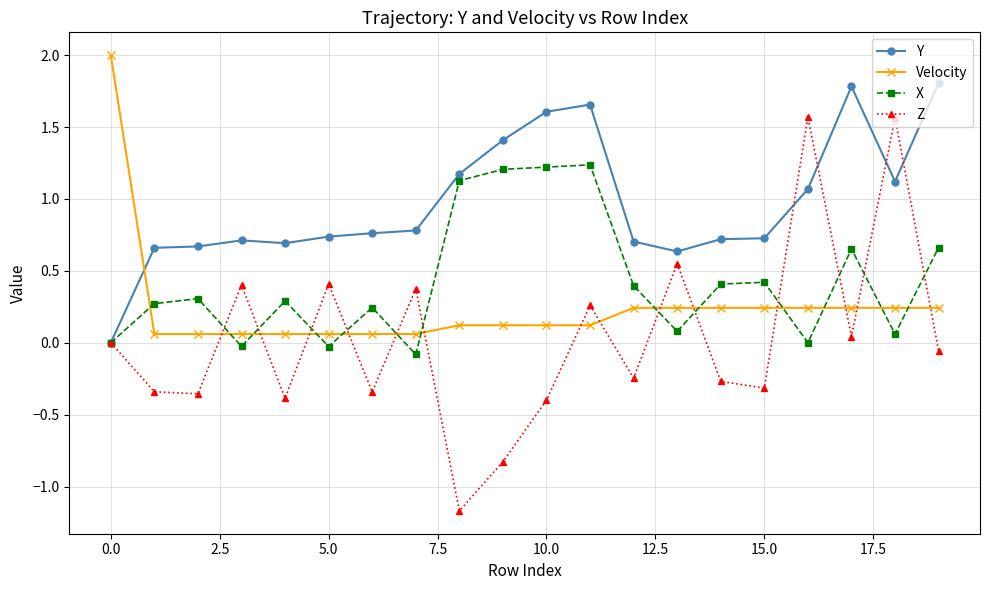

Which series has the largest range (max minus min)?

Z